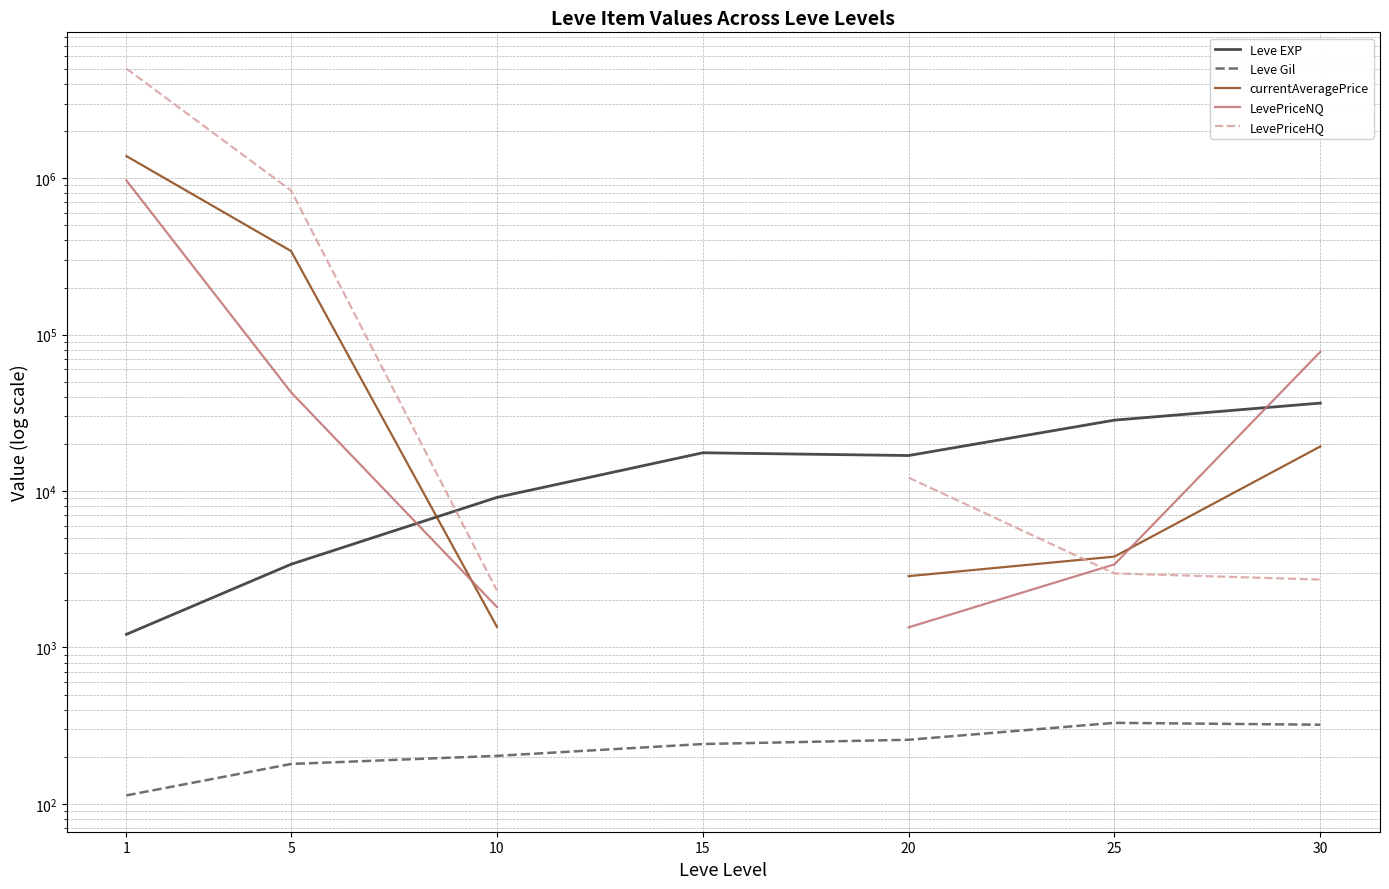

Between 1 and 30, which is larger?

30